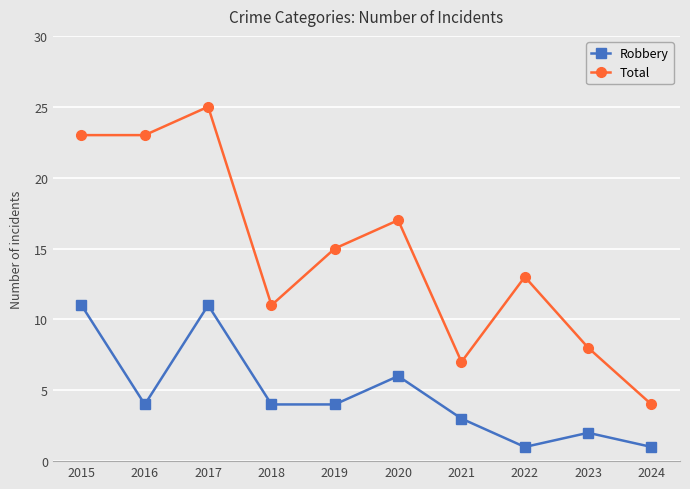

True or false: Robbery and Total cross at least once.

False